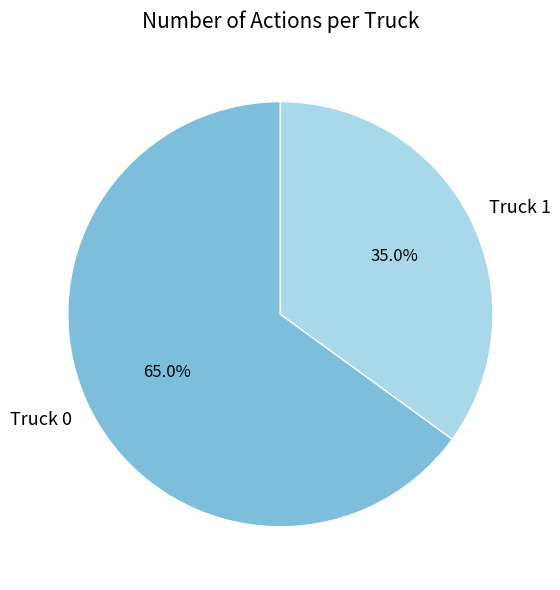

Count the number of slices in the pie.

2